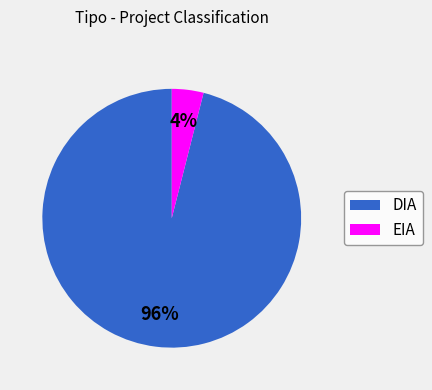

Do EIA and DIA together represent more than half of the pie?

Yes